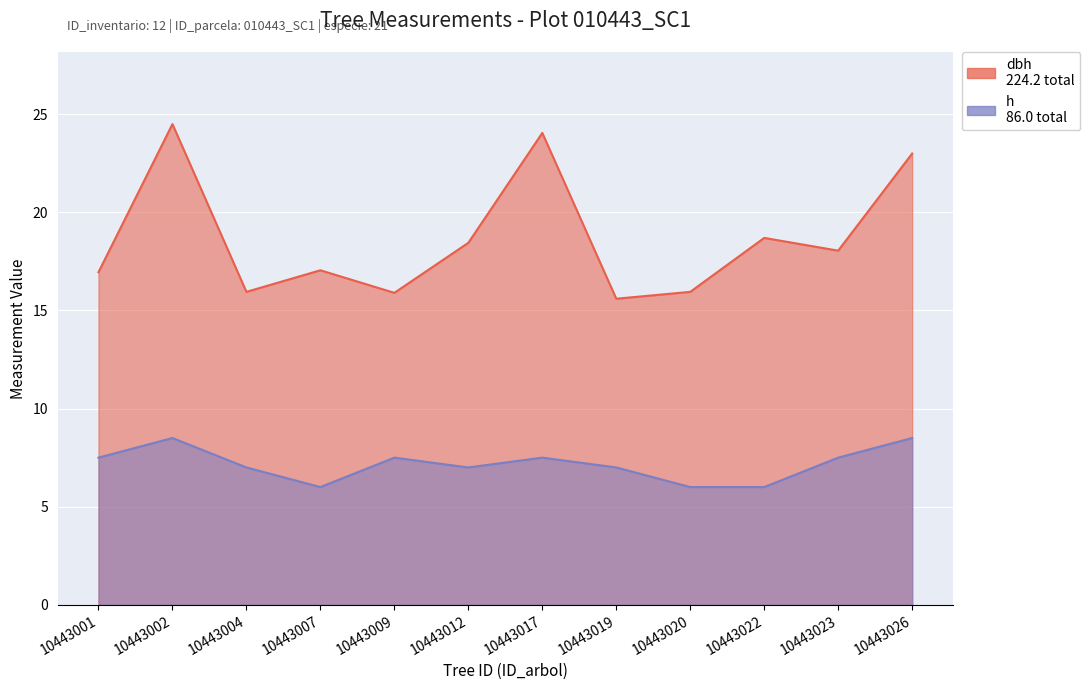

What is the maximum value for h?

8.5